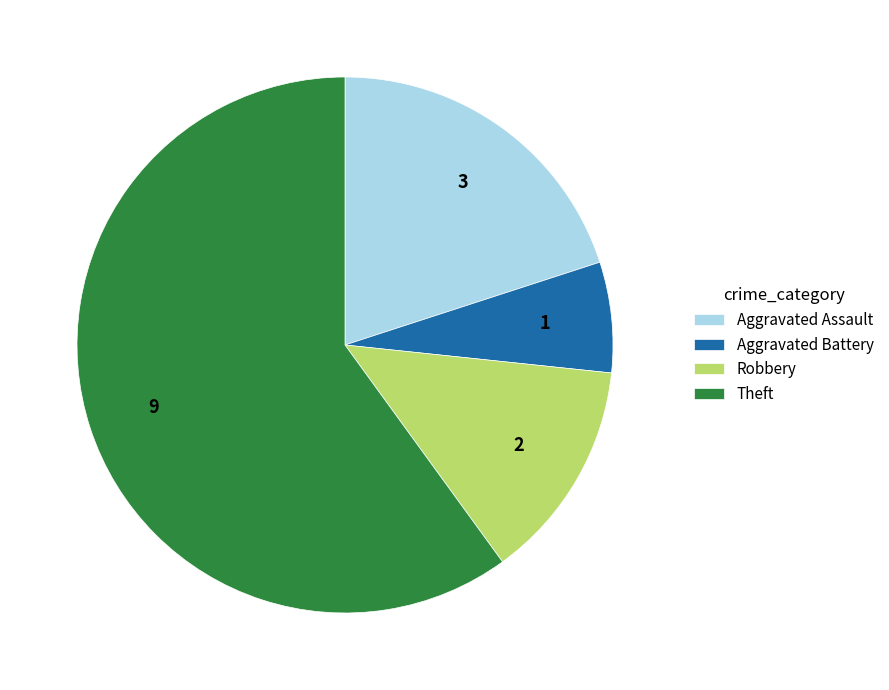

Does Theft account for over 50% of the chart?

Yes